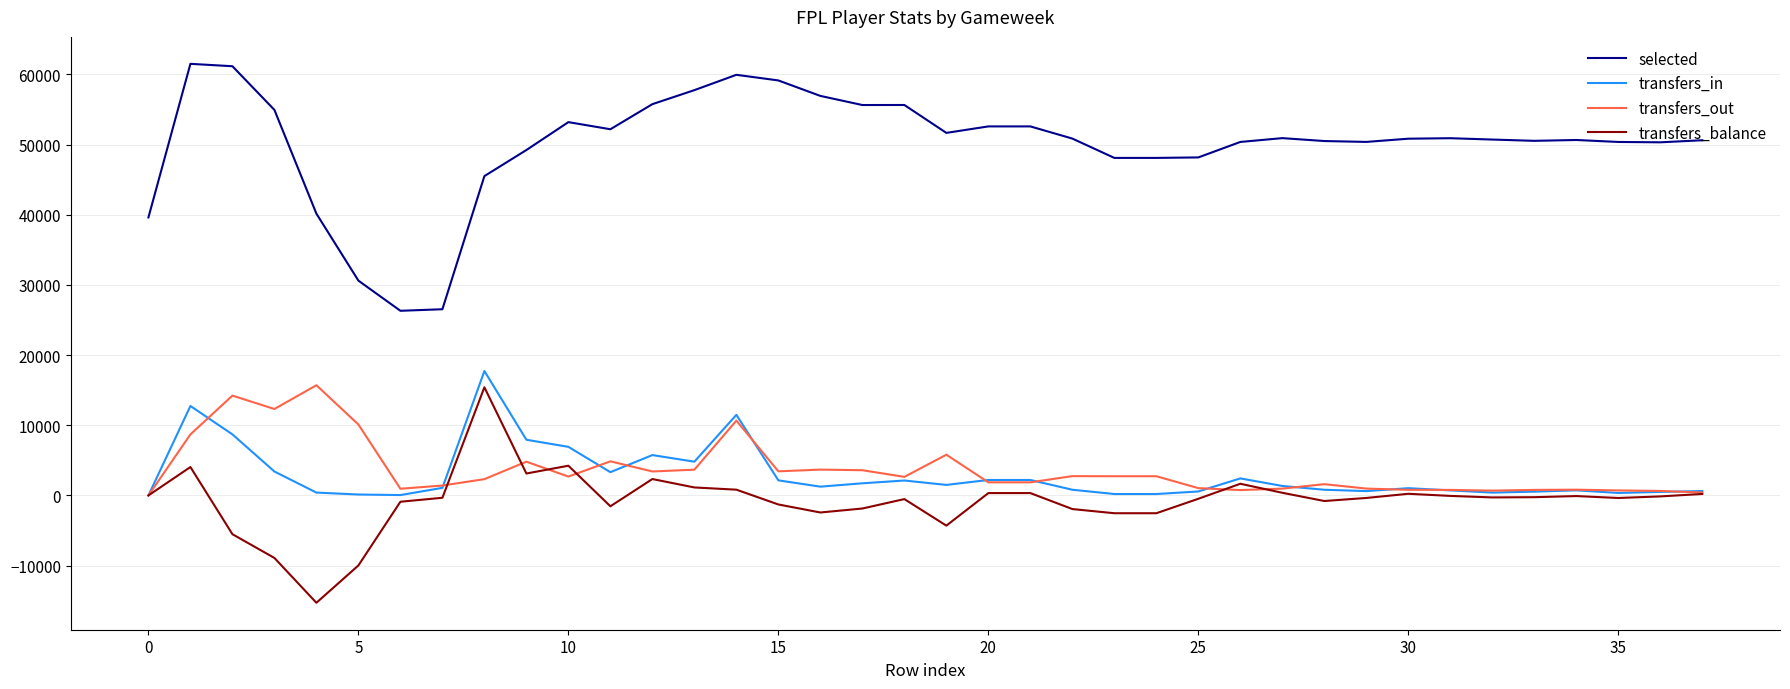

Which series has the largest total across all categories?

selected